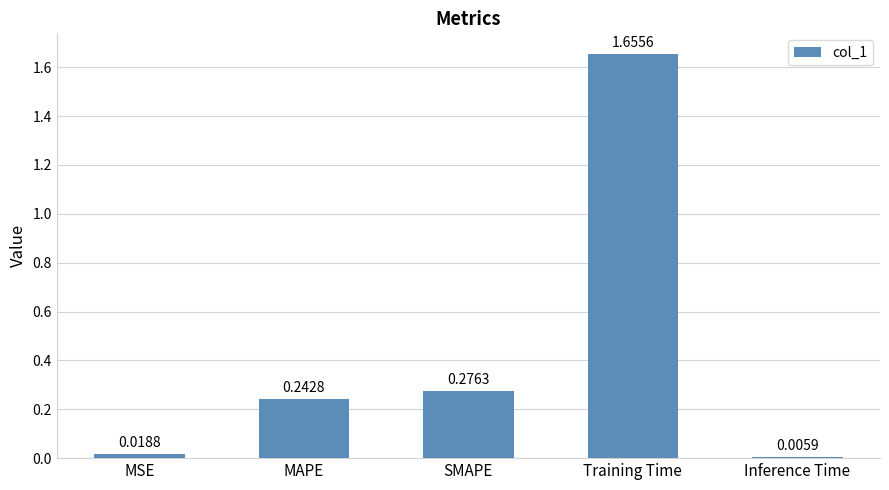

Are the bars horizontal?

No